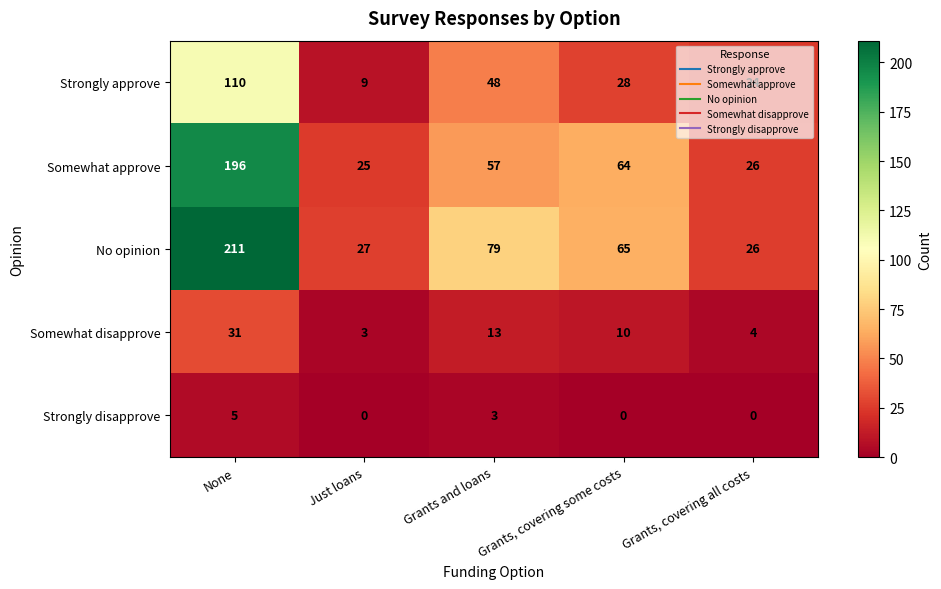

Where is Somewhat approve nearest to the value 110?

Grants, covering some costs